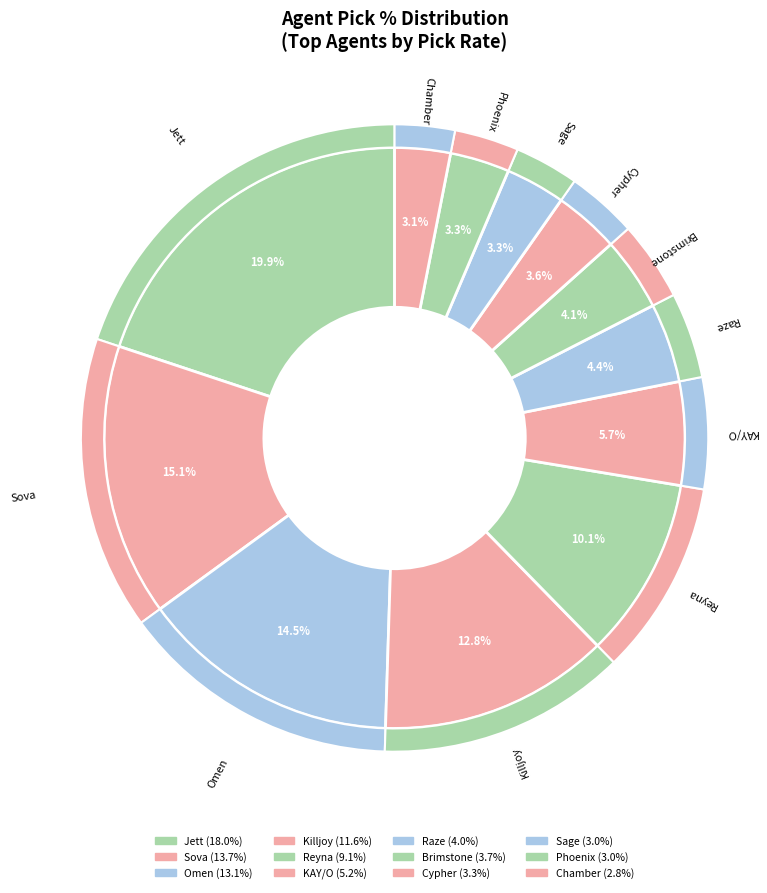

What is the largest slice in the pie chart?

Jett